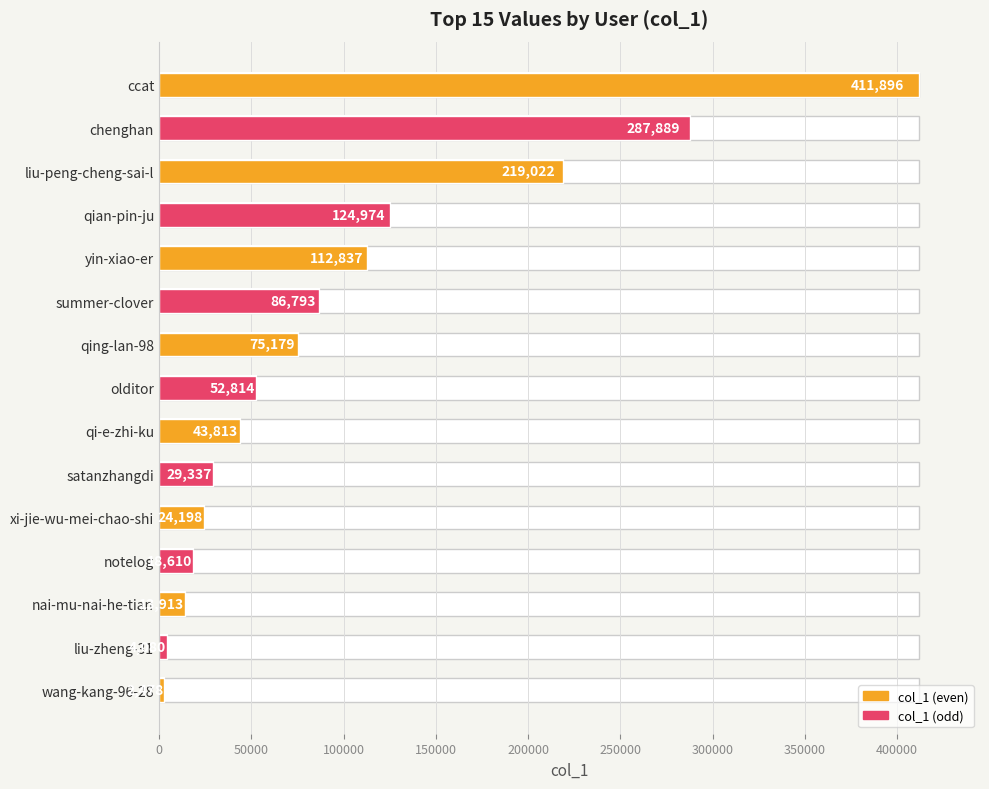

What is the minimum value shown in the chart?

2478